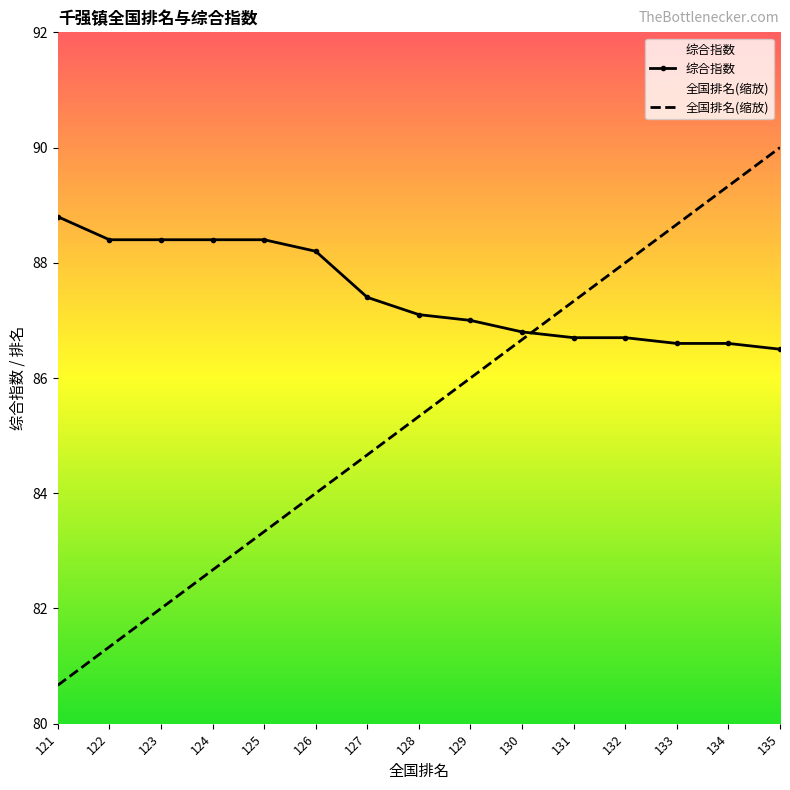

What is the difference between the maximum and minimum values in the 全国排名 series?

9.3